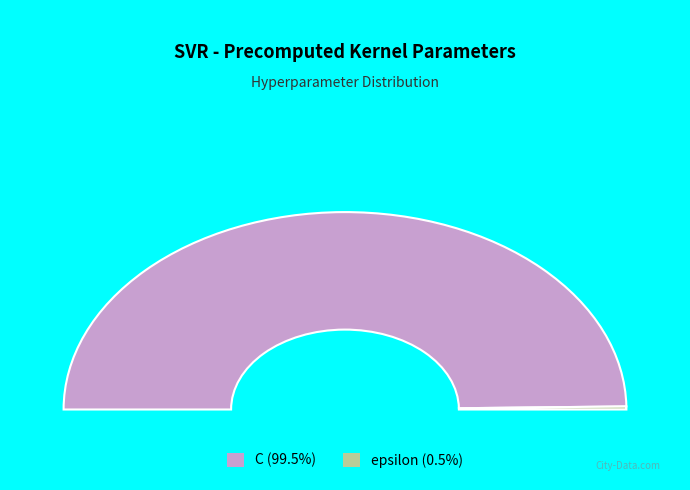

Rank the categories by value from highest to lowest.

C, epsilon